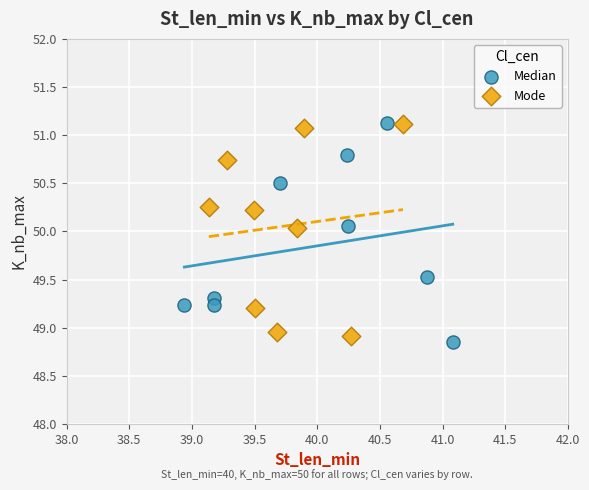

What are all the series names shown in the legend?

Median, Mode